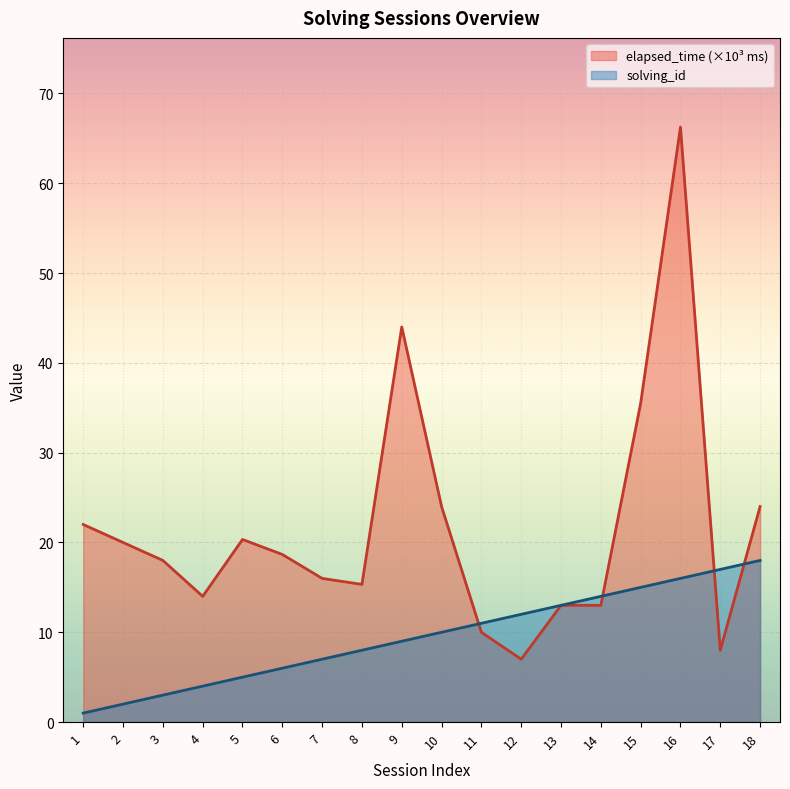

At 10, list the series in order from largest to smallest.

elapsed_time (×10³ ms), solving_id